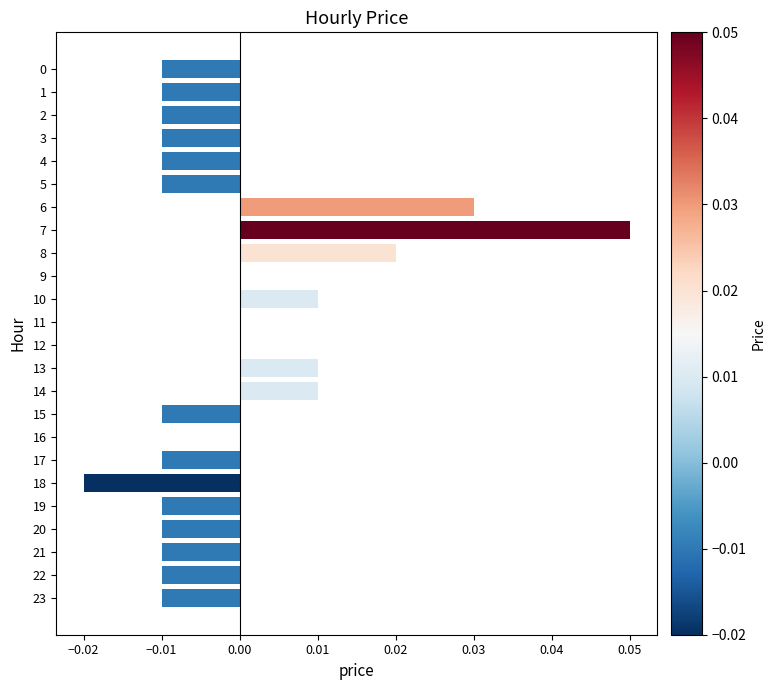

What is the change in value from 5 to 7?

+0.1